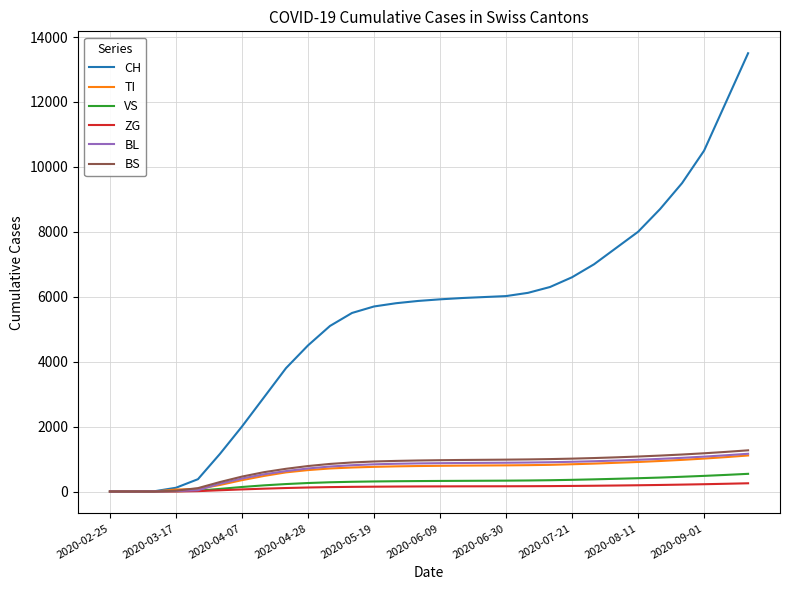

Which series has the largest total across all categories?

CH